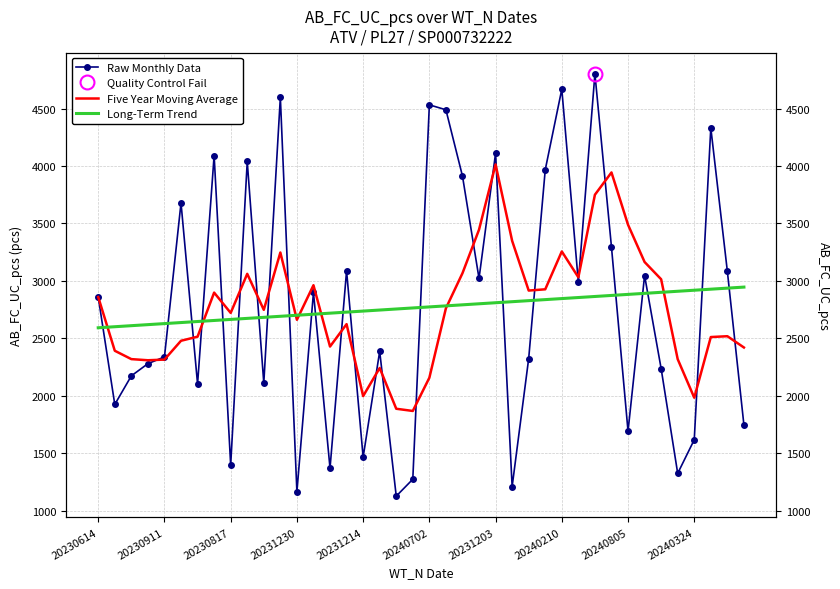

What is the difference between the Raw Monthly Data values at 22 and 32?

2221.0